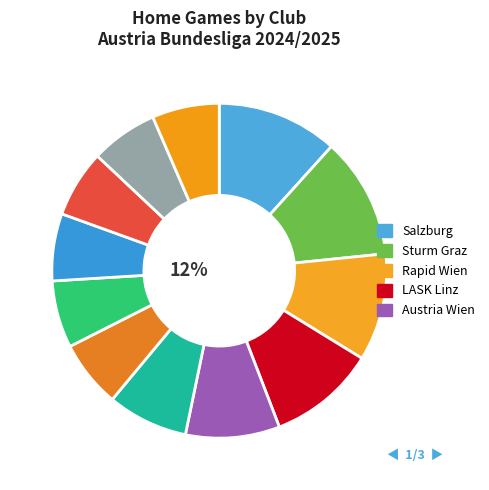

Which has a higher value, Austria Wien or Blau-Weiß Linz?

Austria Wien